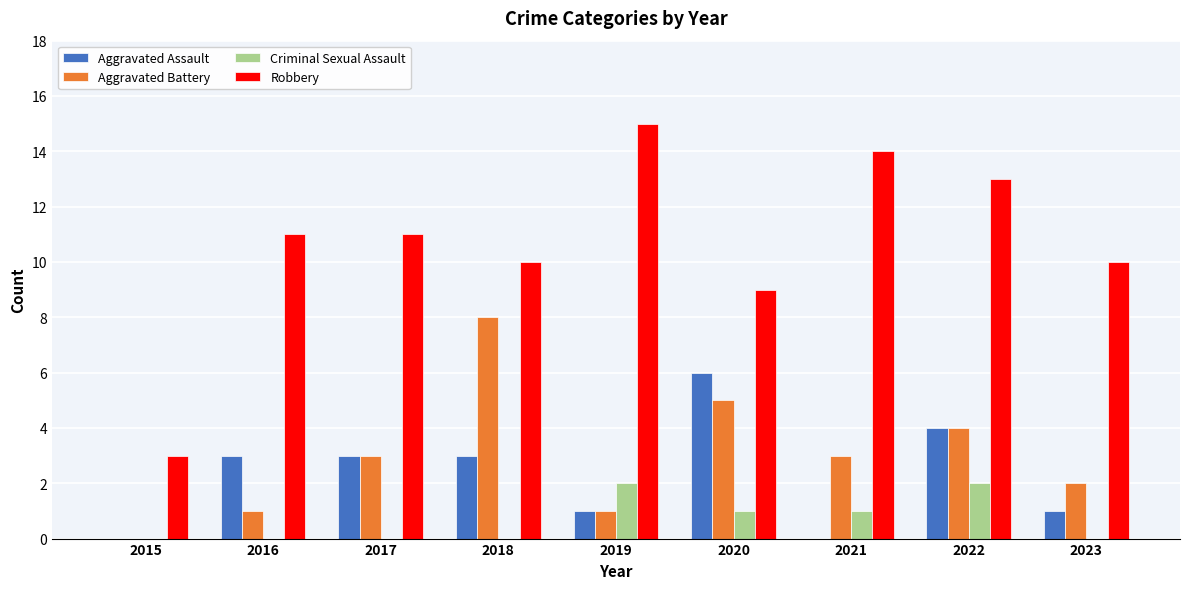

Is it true that Aggravated Battery equals 5 at 2020?

True